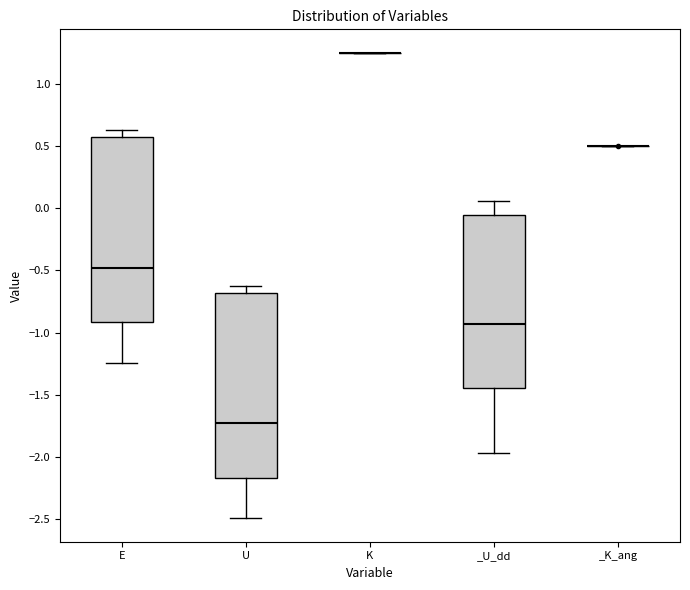

Reading left to right, read every box against the y-axis: the position of its median line, the range the box covers, and the ends of its whiskers. The values are not printed on the chart, so give them approximately, as read against the axis.

E: median -0.50, box -0.90 to 0.55, whiskers -1.25 to 0.60
U: median -1.75, box -2.15 to -0.70, whiskers -2.50 to -0.65
K: box collapsed to a line at 1.25, whiskers 1.25 to 1.25
_U_dd: median -0.95, box -1.45 to -0.05, whiskers -1.95 to 0.05
_K_ang: box collapsed to a line at 0.50, whiskers 0.50 to 0.50